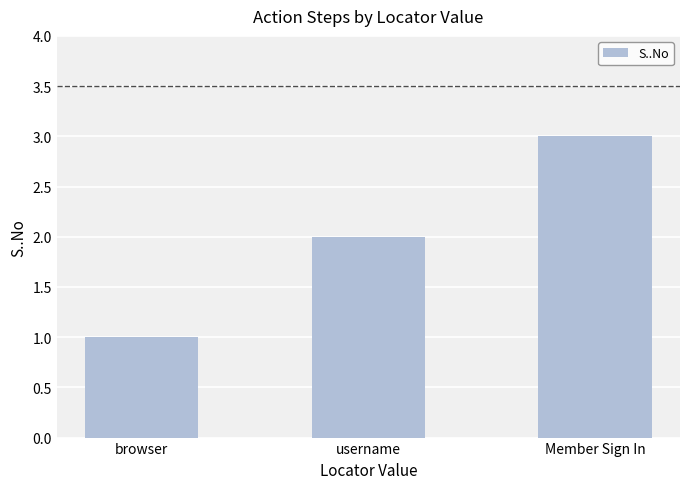

What is the smallest value displayed?

1